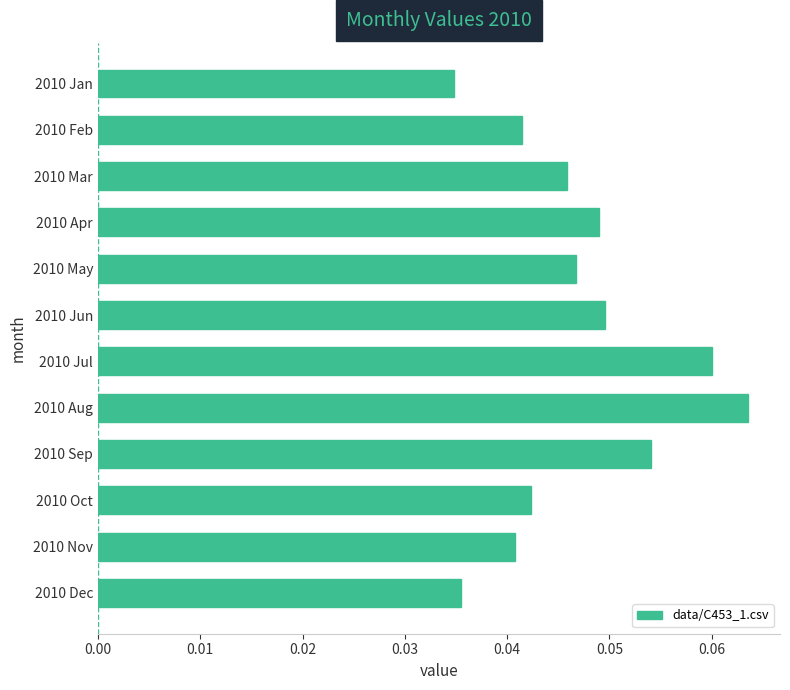

The value at 2010 Apr is 0.1. True or false?

False